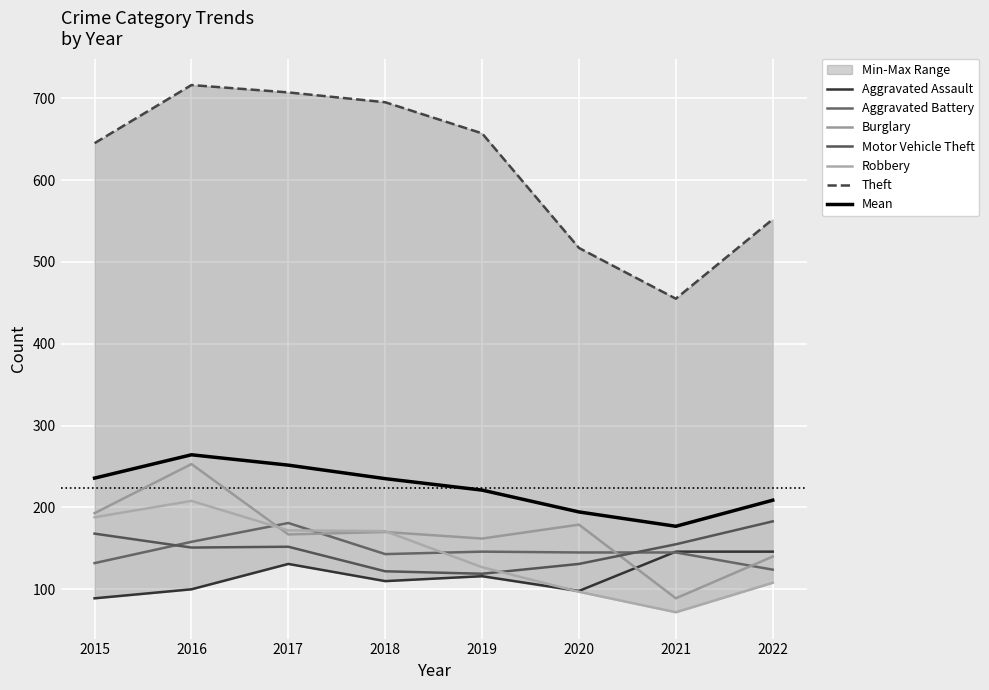

How many lines are shown in the chart?

6